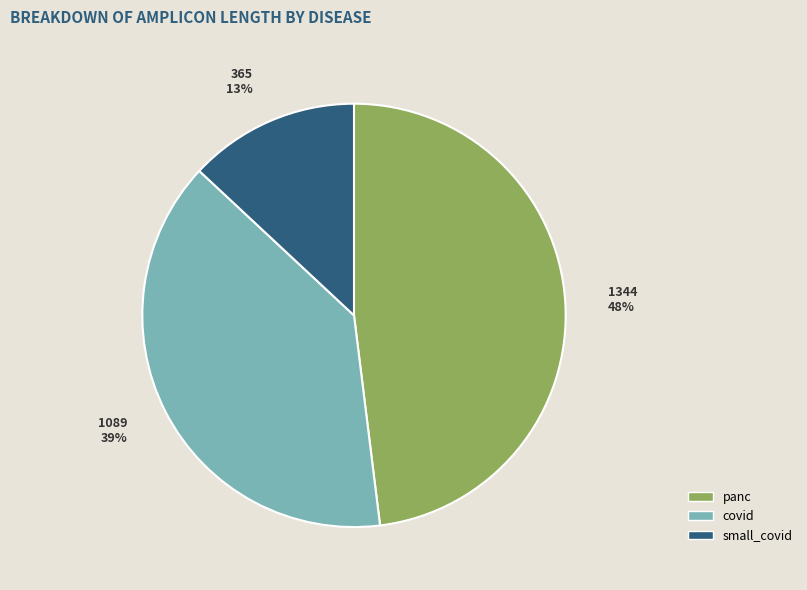

To the nearest percent, what is the average slice percentage?

33%